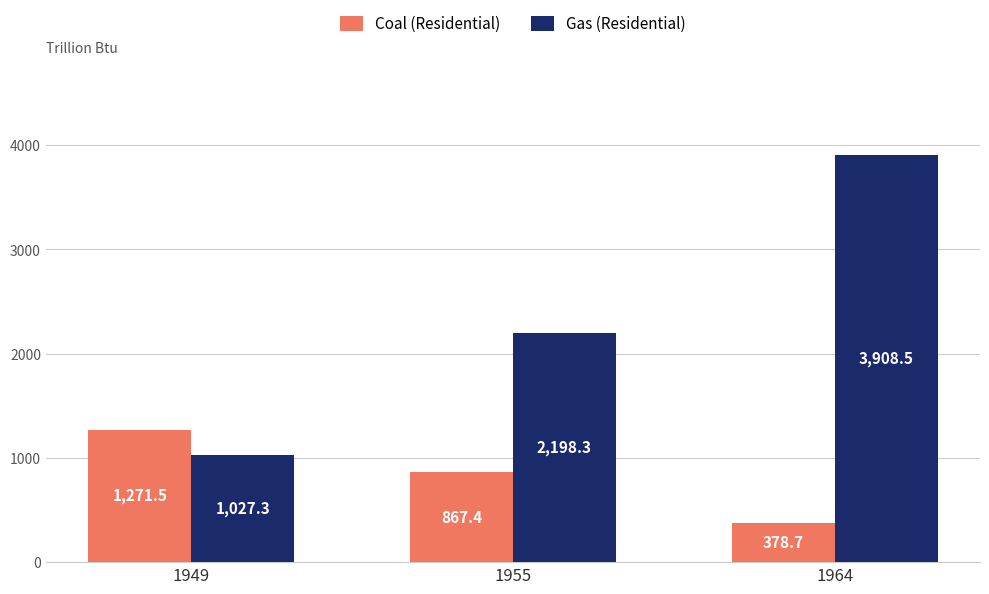

What is the total value across all series at 1949?

2298.8